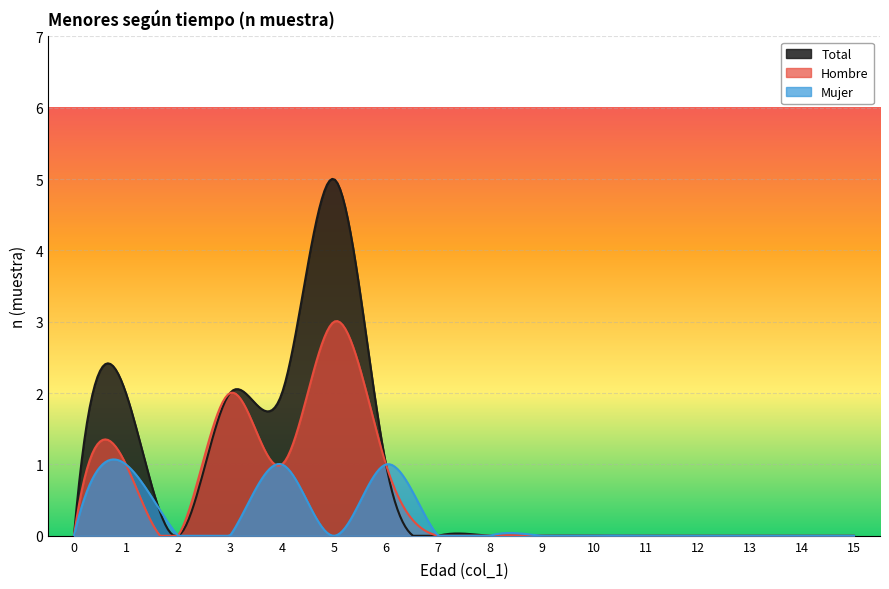

Does the chart display data point markers on the line(s)?

No